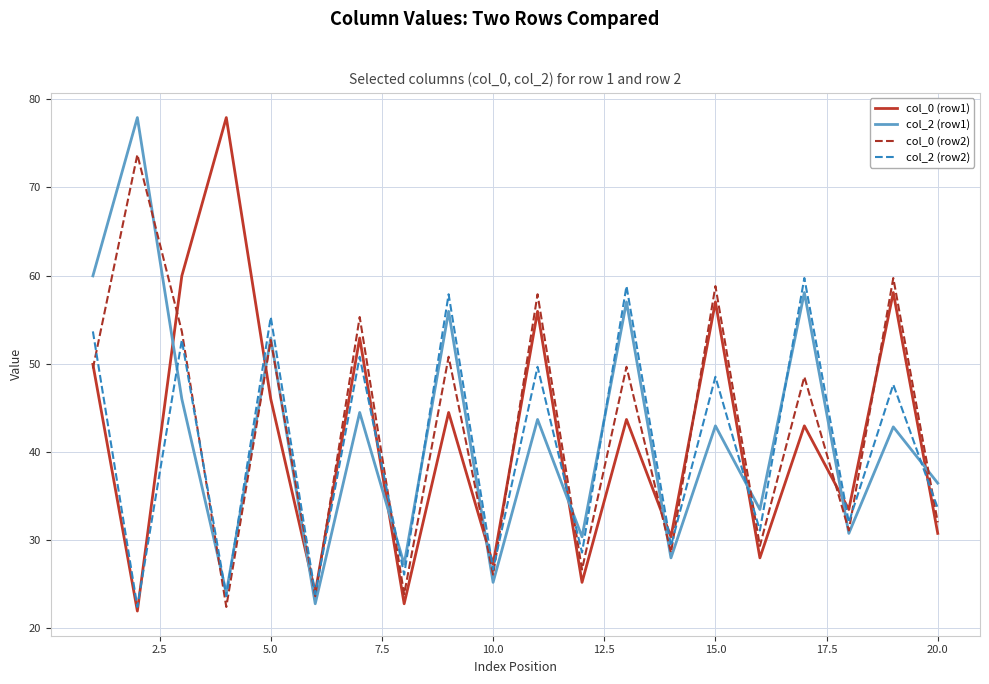

How many times do col_0 (row1) and col_2 (row1) cross each other?

10